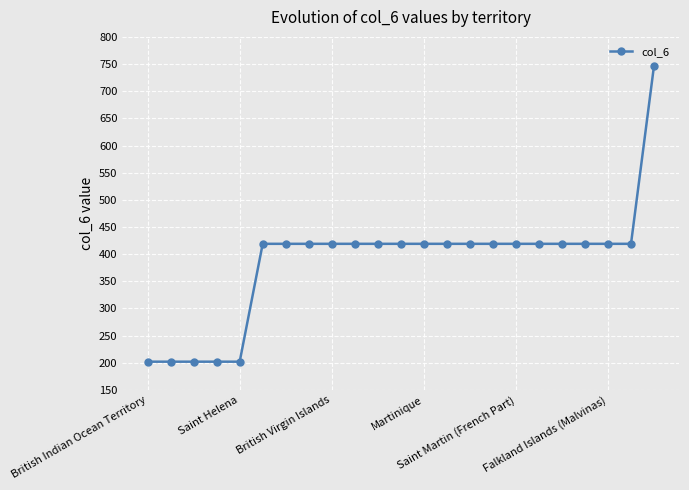

What is the greatest value displayed?

747